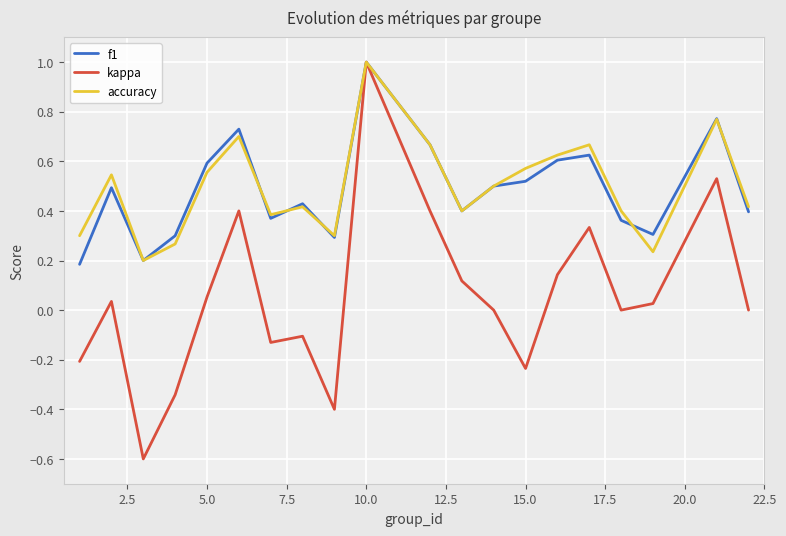

Which series has the largest range (max minus min)?

kappa